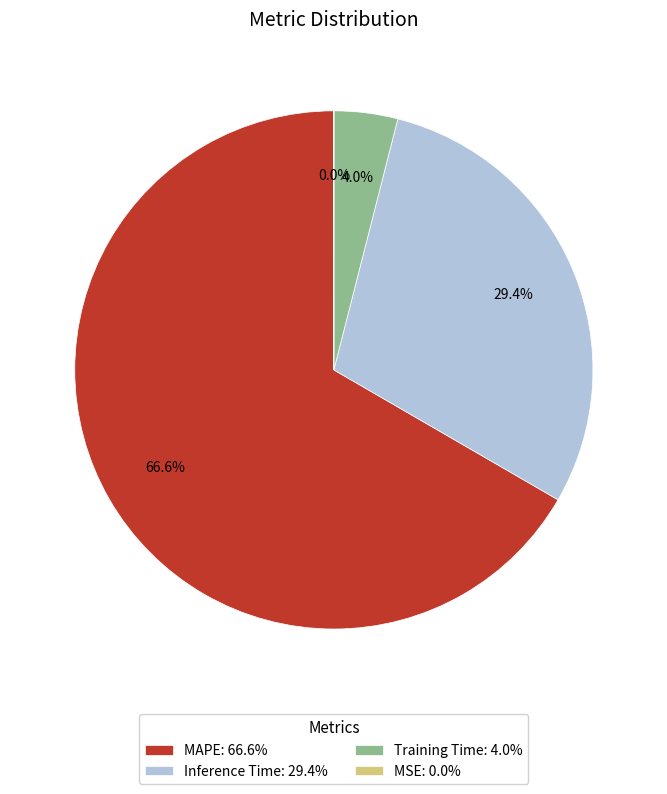

What is the majority slice?

MAPE